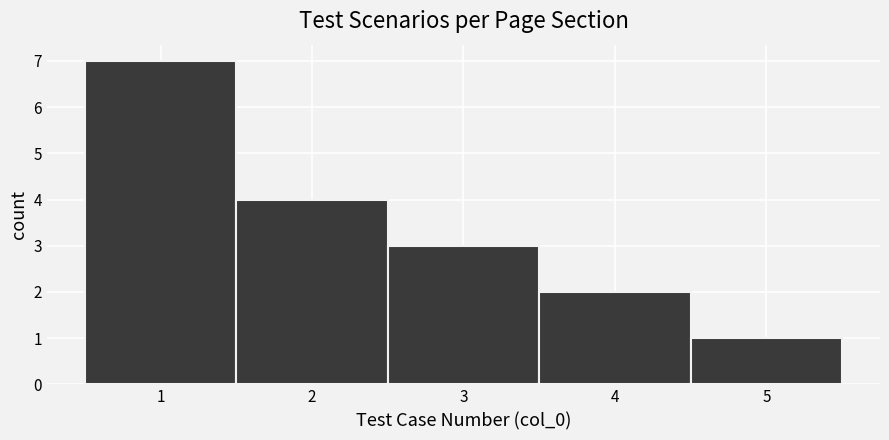

Over which range of the x-axis is the bar tallest?

0.5 to 1.5